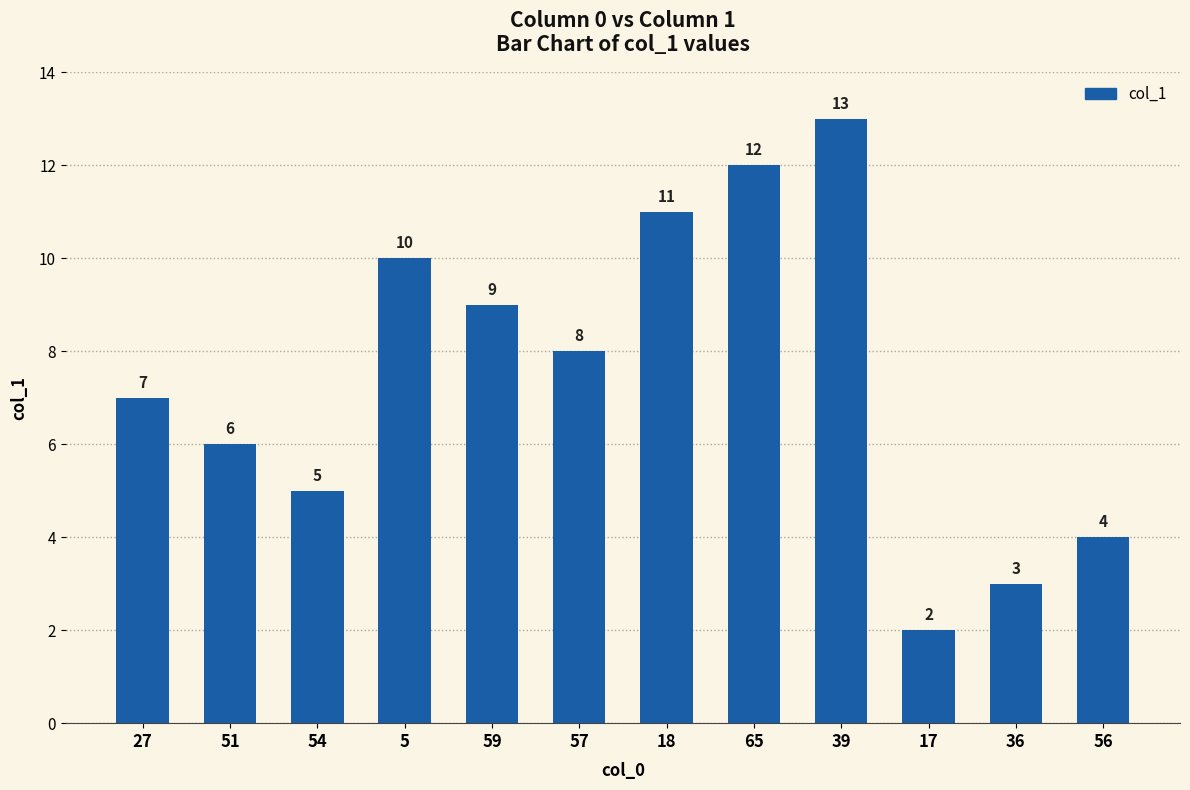

What is the sum of all values?

90